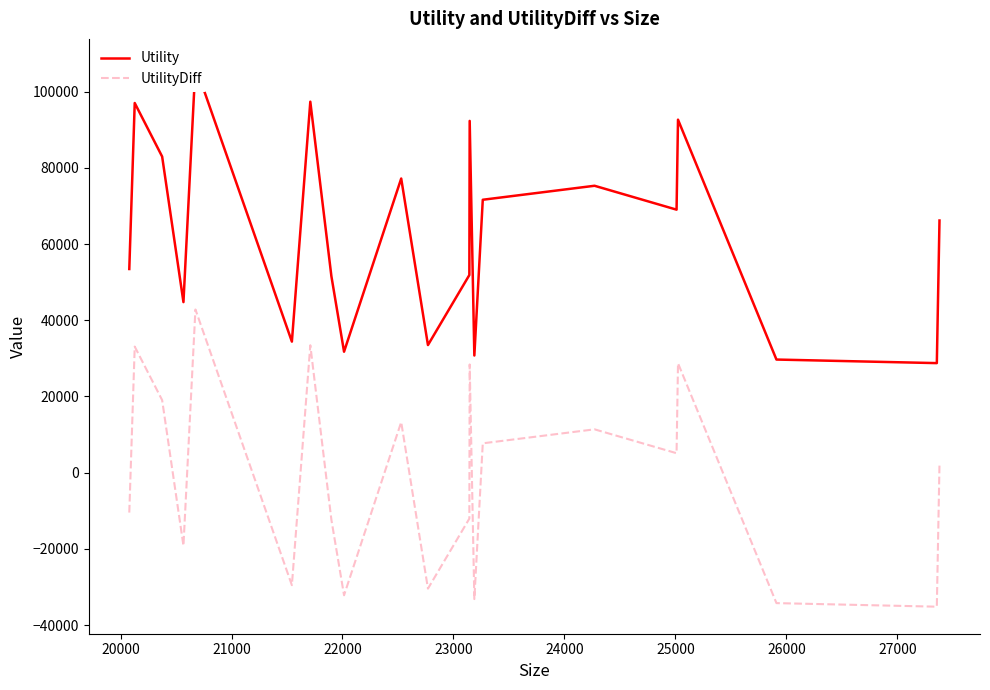

How many lines are shown in the chart?

2